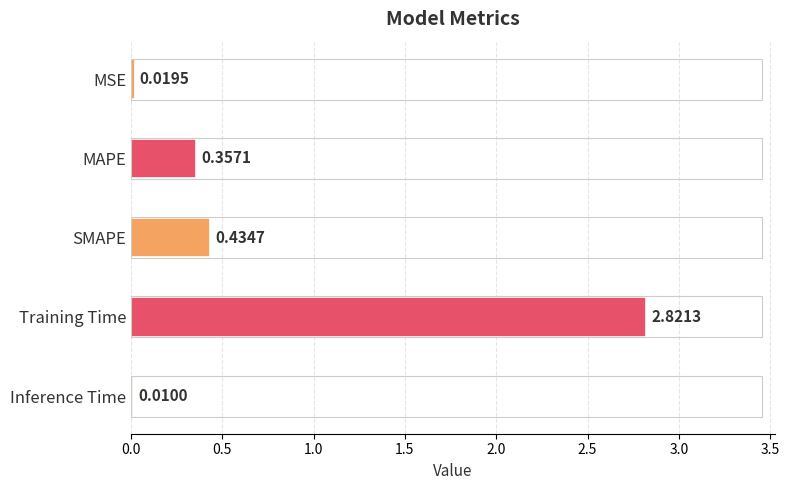

Which label corresponds to the largest value in the chart?

Training Time